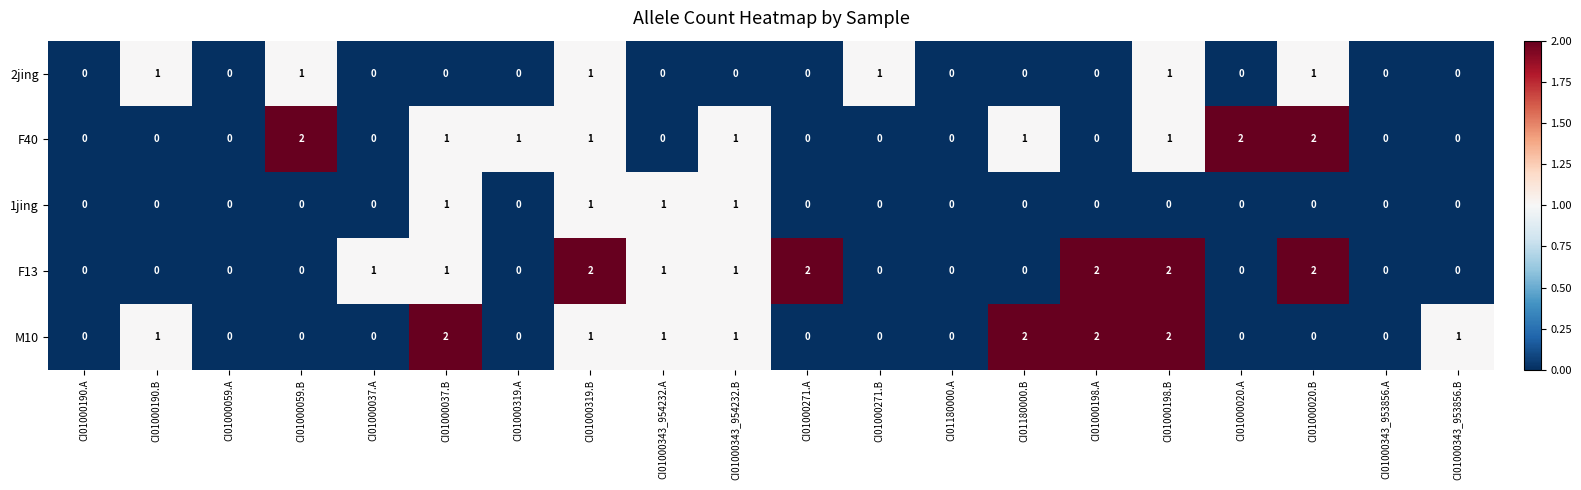

The F13 series shows 0 at CI01000271.B. True or false?

True